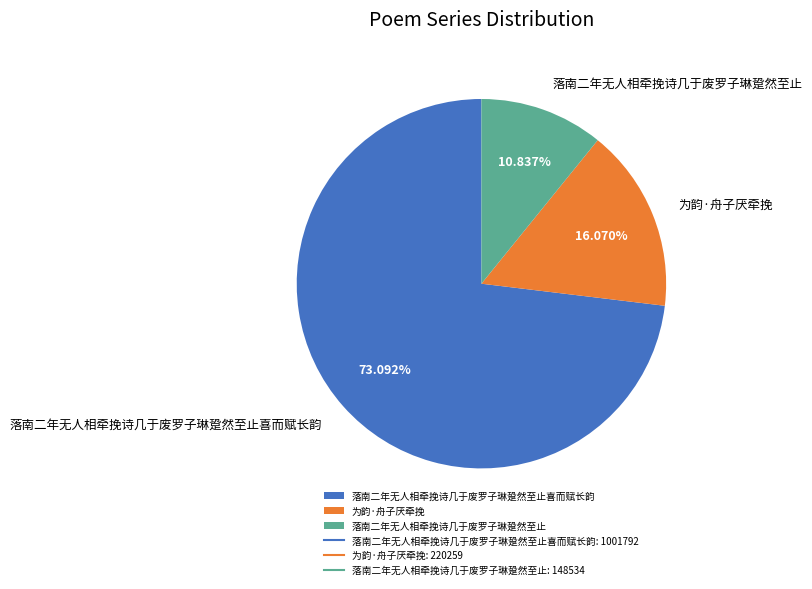

Which category has the smallest portion of the pie?

落南二年无人相牵挽诗几于废罗子琳跫然至止